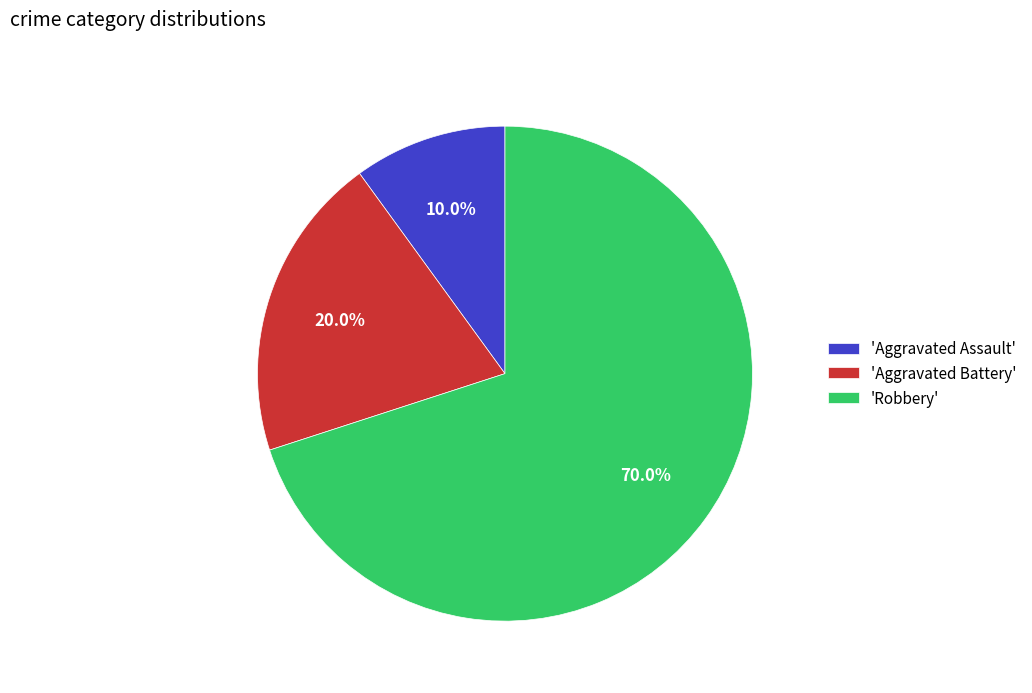

Rank the categories by value from lowest to highest.

'Aggravated Assault', 'Aggravated Battery', 'Robbery'